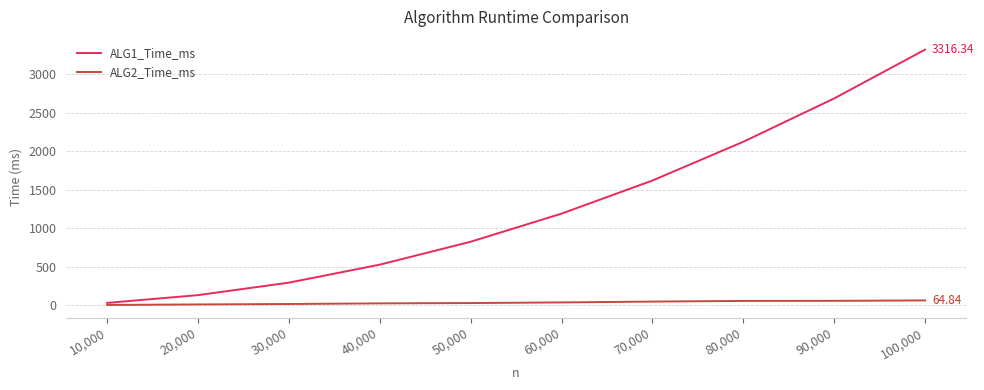

The ALG2_Time_ms series shows 59.8 at 90,000. True or false?

True